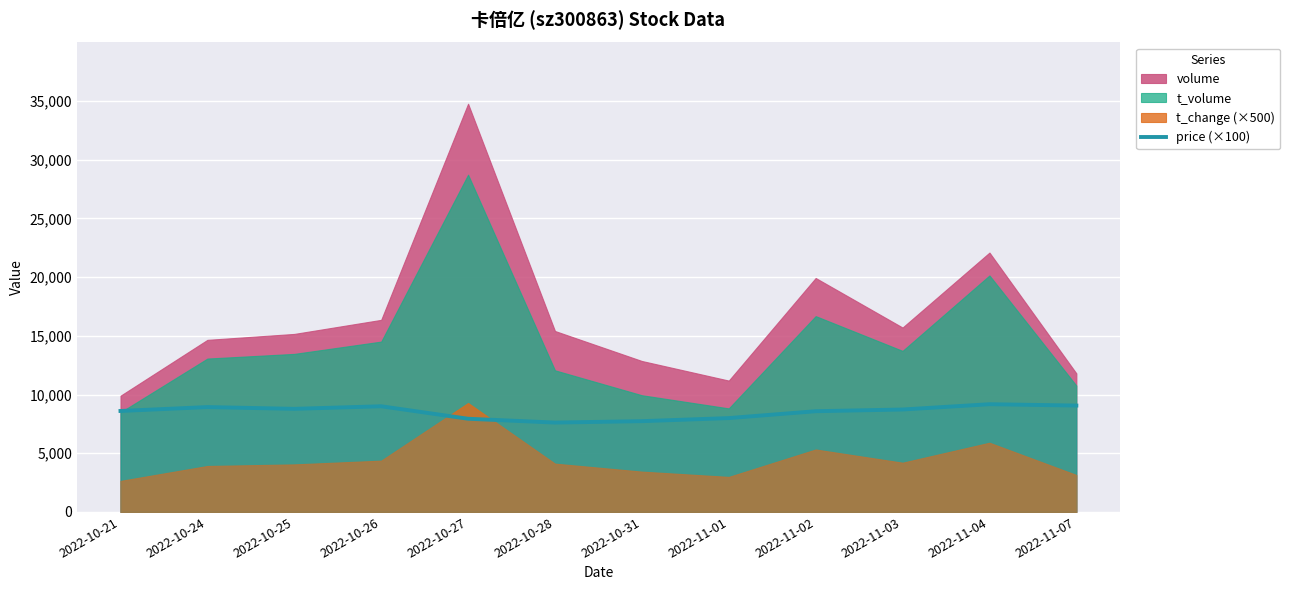

The value at 2022-11-01 is 11762.4. True or false?

False